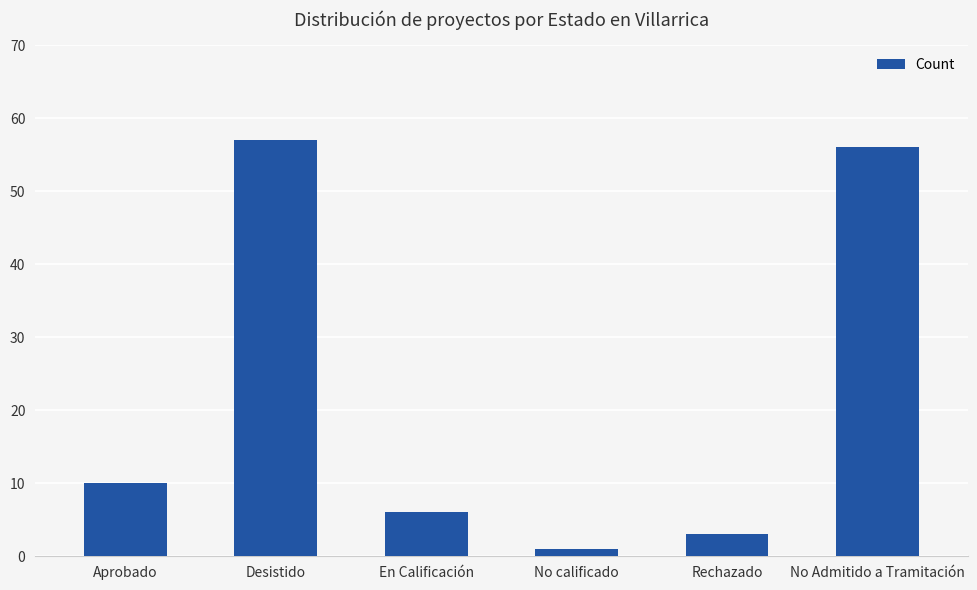

Reading left to right, extract all data points from this chart.

Aprobado=10	Desistido=57	En Calificación=6	No calificado=1	Rechazado=3	No Admitido a Tramitación=56